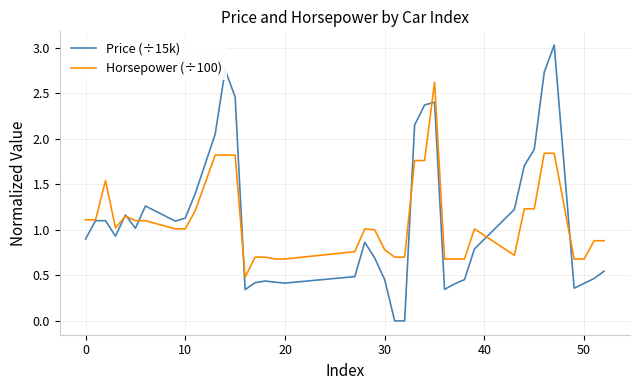

How many lines are shown in the chart?

2